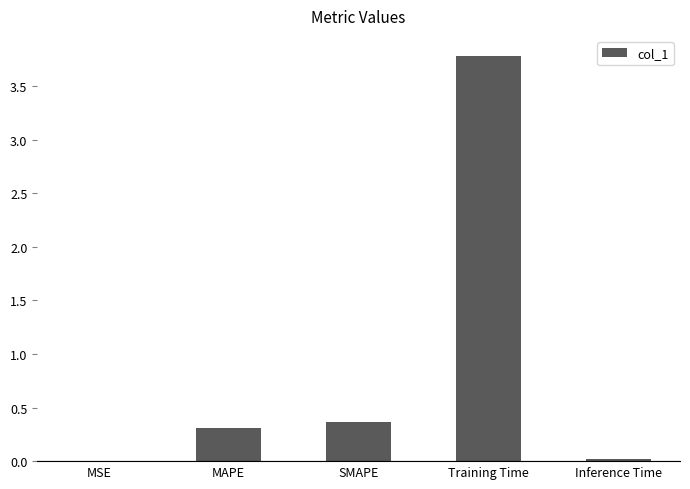

What is the maximum value shown in the chart?

3.8